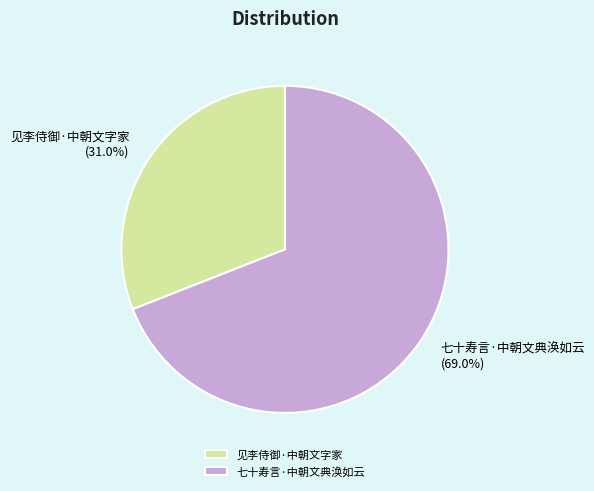

What is the ratio of the value at 见李侍御·中朝文字家 to the value at 七十寿言·中朝文典涣如云?

0.4